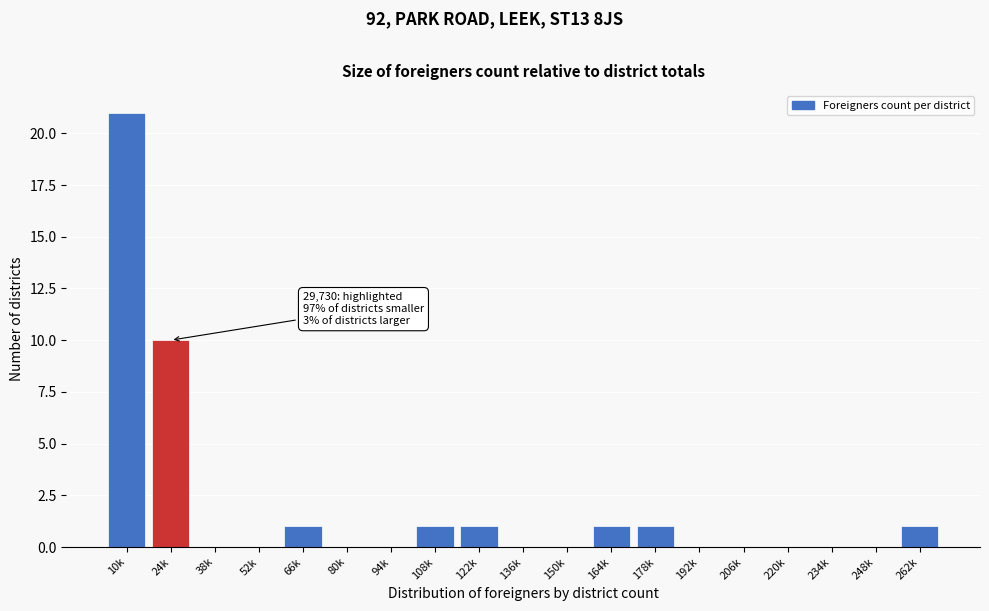

Reading left to right, transcribe all the data shown in this chart.

10k=21	24k=10	38k=0	52k=0	66k=1	80k=0	94k=0	108k=1	122k=1	136k=0	150k=0	164k=1	178k=1	192k=0	206k=0	220k=0	234k=0	248k=0	262k=1